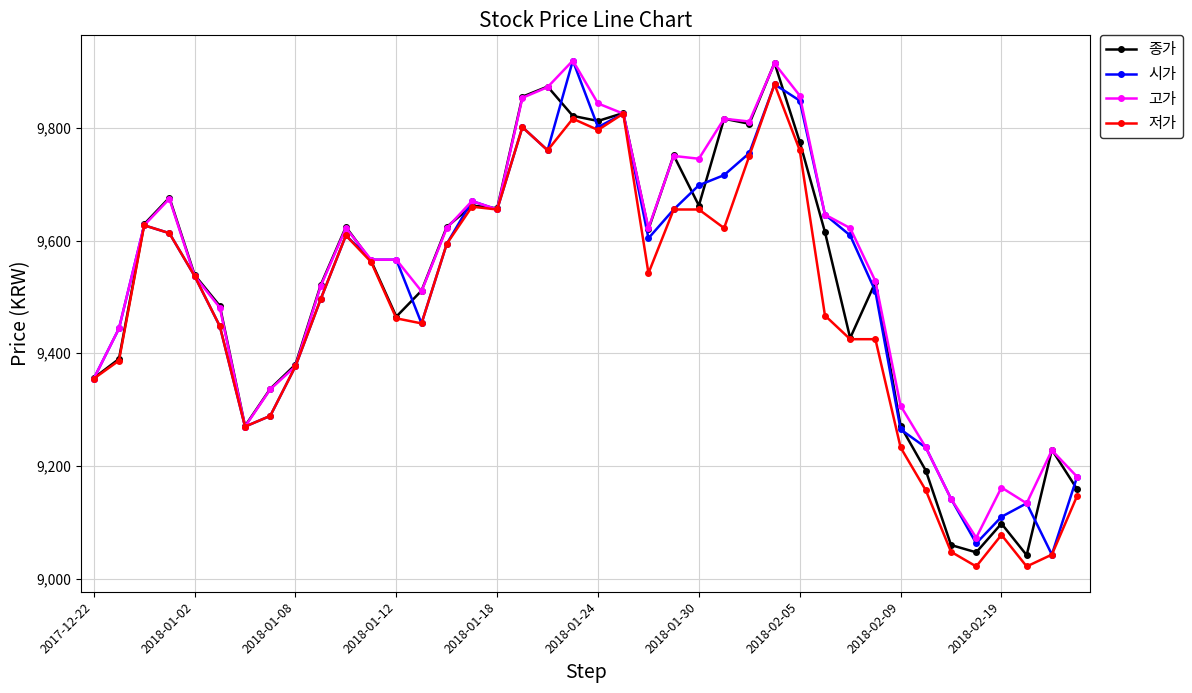

What is the value of the 시가 point at the 20th from the left?

9919